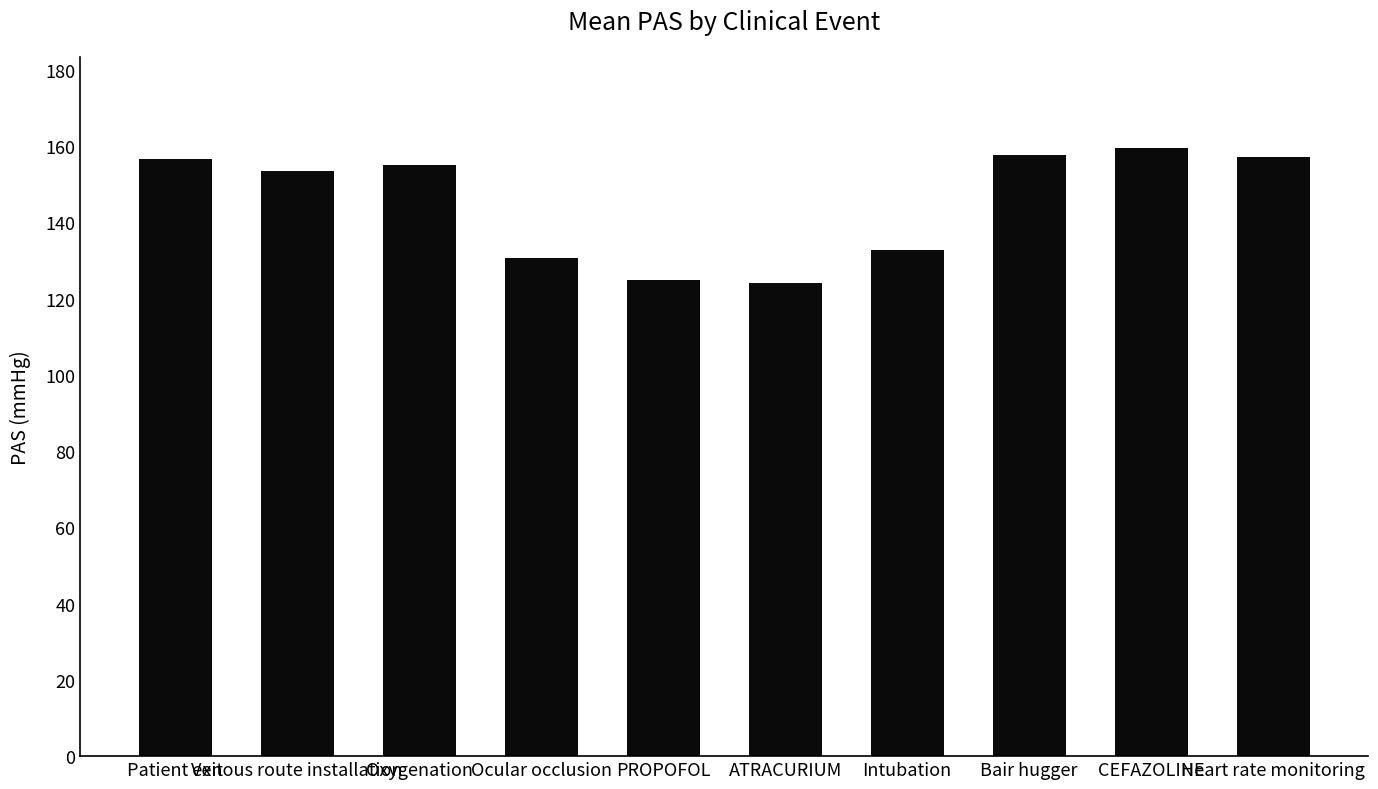

Does the chart contain any negative values?

No